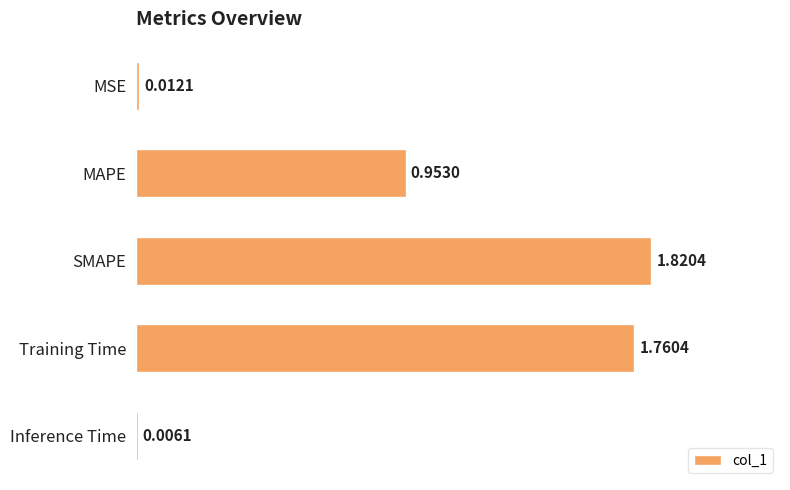

What is the sum of the values at Training Time and SMAPE?

3.6